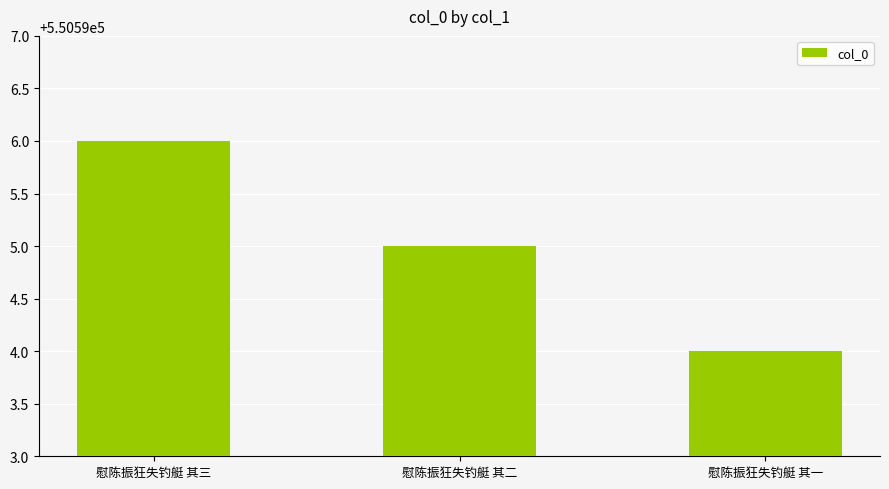

The chart shows a value of 266977 at 慰陈振狂失钓艇 其三. True or false?

False